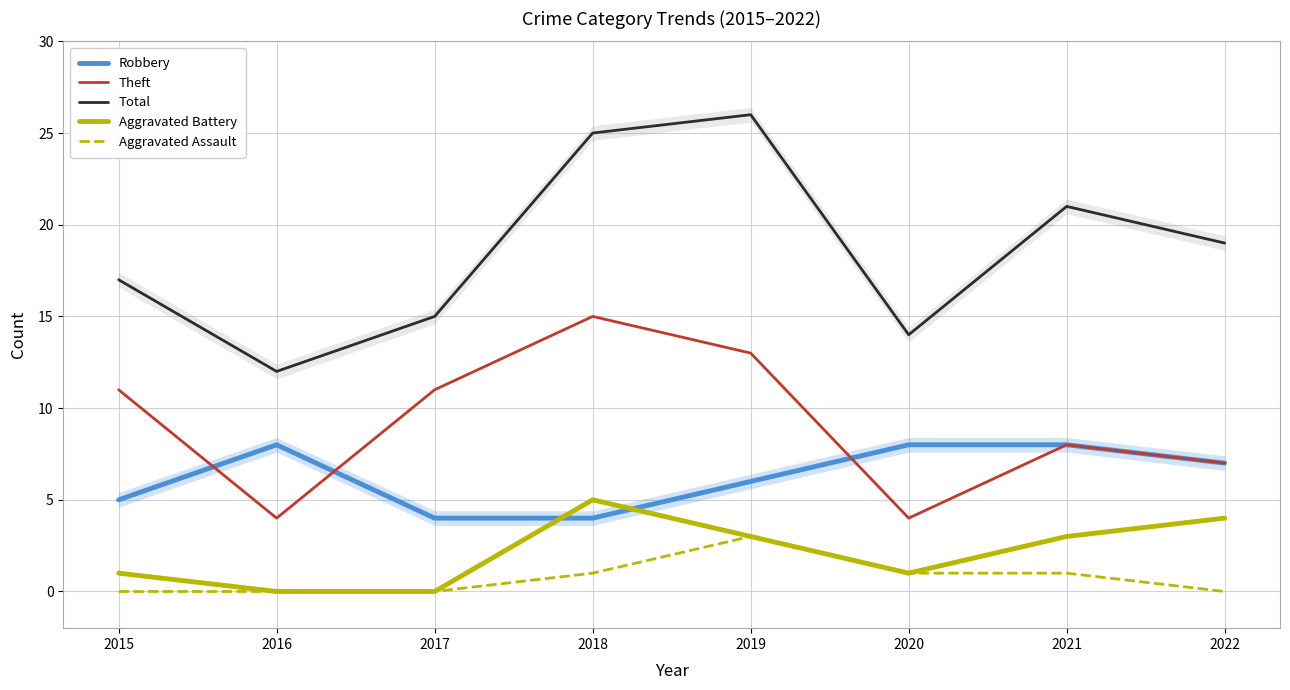

List the labels in order of Aggravated Battery value, smallest first.

2016, 2017, 2015, 2020, 2019, 2021, 2022, 2018